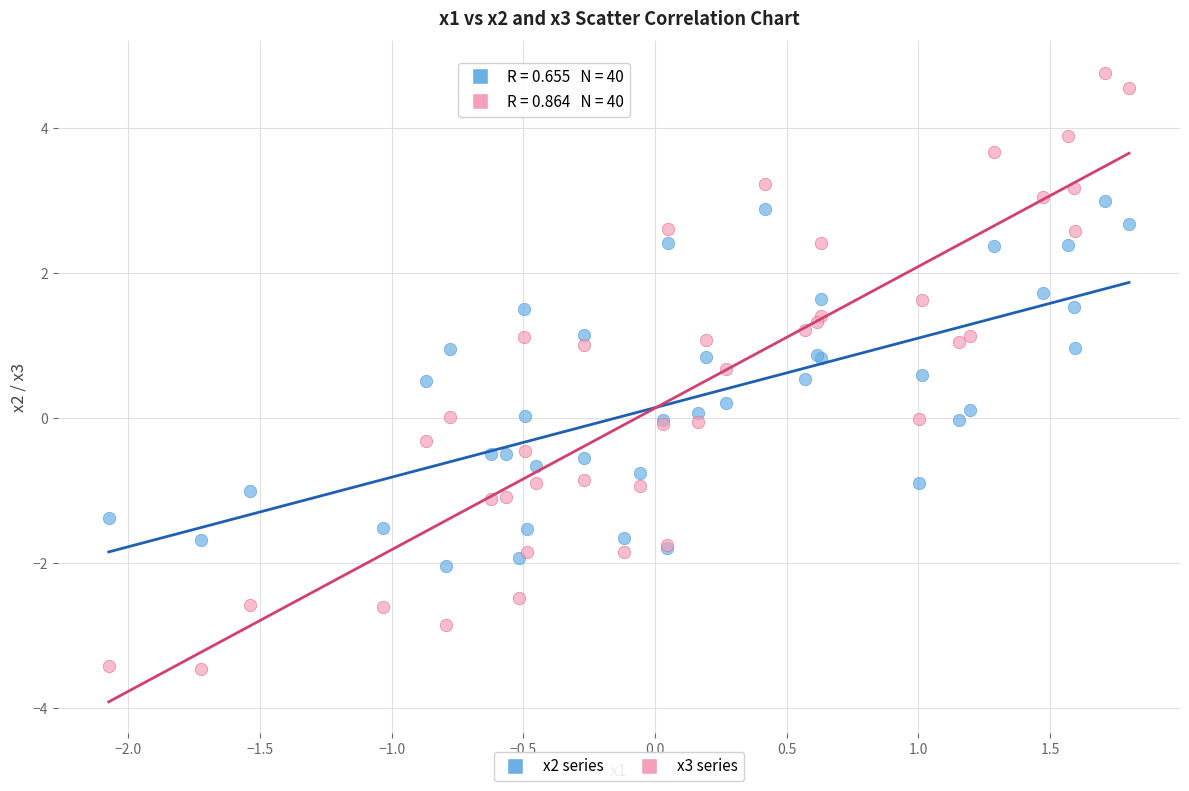

Which series contains the highest Y value?

x3 series